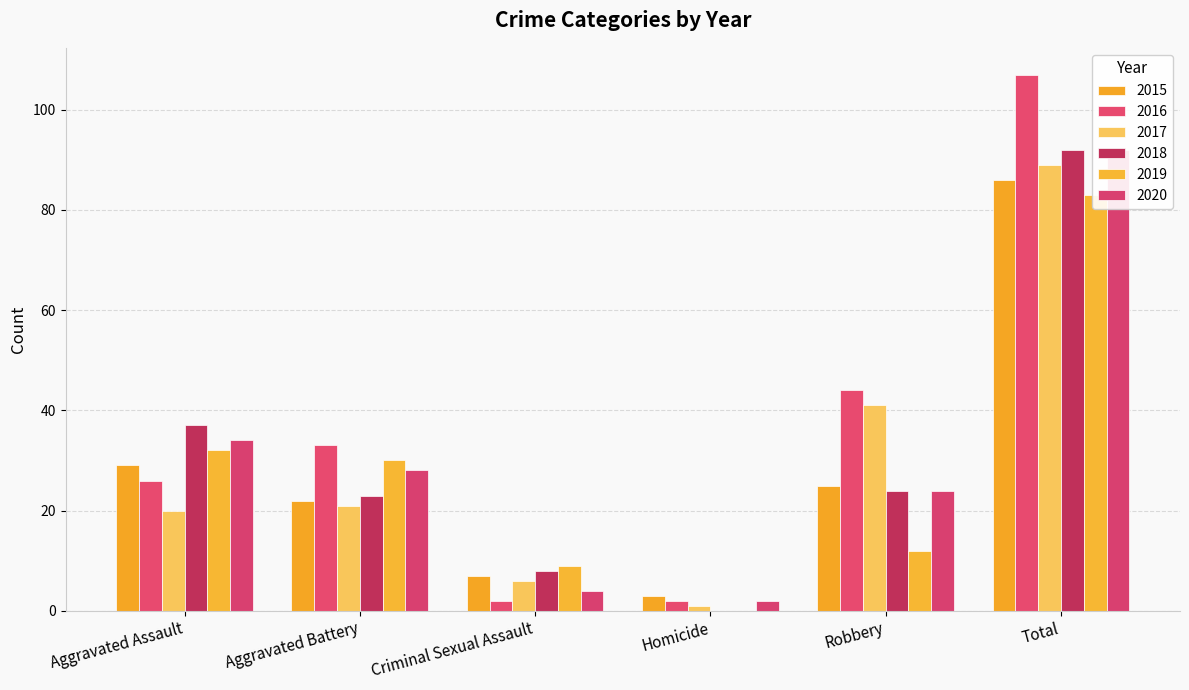

Reading left to right, what are all the values shown in this chart?

2015: Aggravated Assault=29	Aggravated Battery=22	Criminal Sexual Assault=7	Homicide=3	Robbery=25	Total=86
2016: Aggravated Assault=26	Aggravated Battery=33	Criminal Sexual Assault=2	Homicide=2	Robbery=44	Total=107
2017: Aggravated Assault=20	Aggravated Battery=21	Criminal Sexual Assault=6	Homicide=1	Robbery=41	Total=89
2018: Aggravated Assault=37	Aggravated Battery=23	Criminal Sexual Assault=8	Homicide=0	Robbery=24	Total=92
2019: Aggravated Assault=32	Aggravated Battery=30	Criminal Sexual Assault=9	Homicide=0	Robbery=12	Total=83
2020: Aggravated Assault=34	Aggravated Battery=28	Criminal Sexual Assault=4	Homicide=2	Robbery=24	Total=92